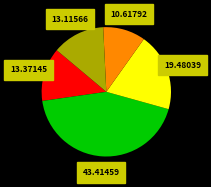

Is there any slice that represents more than half of the pie?

No